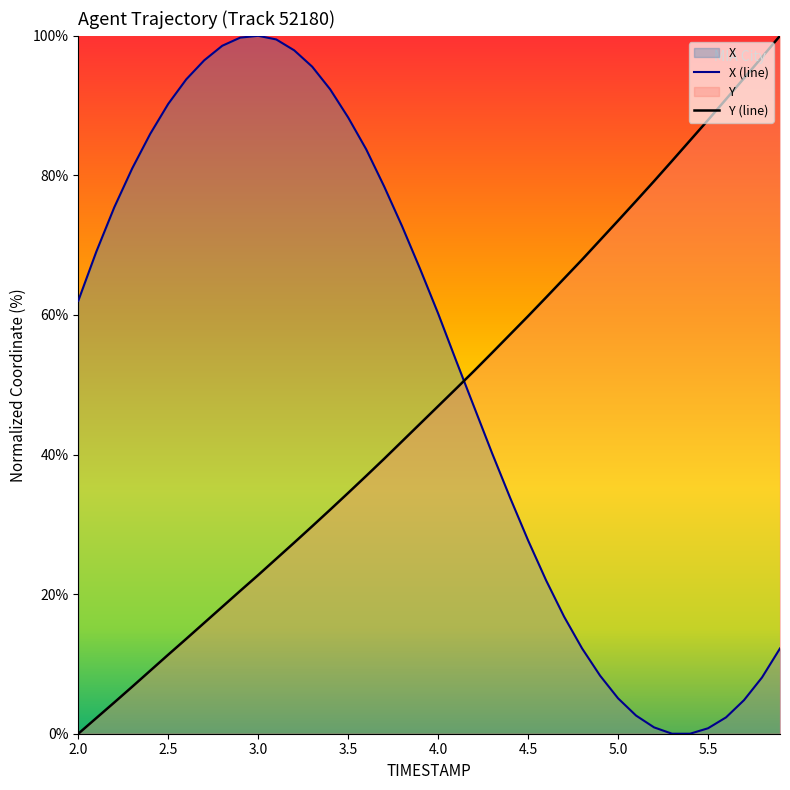

True or false: X has more than 2 interior local peaks.

False